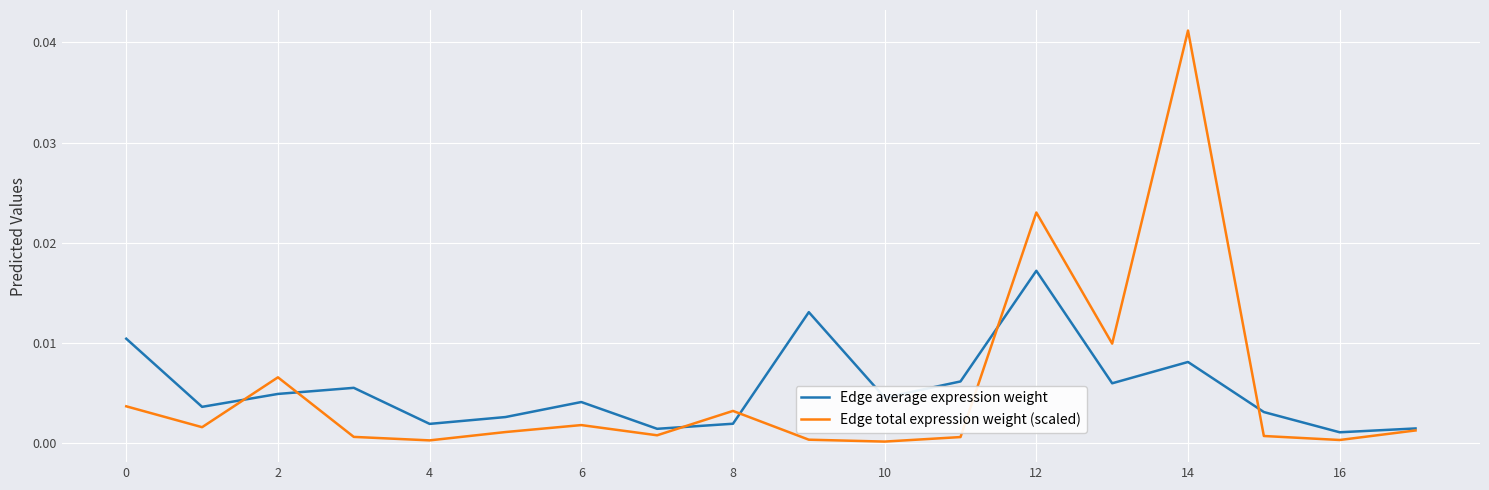

How many distinct data groups are displayed?

2